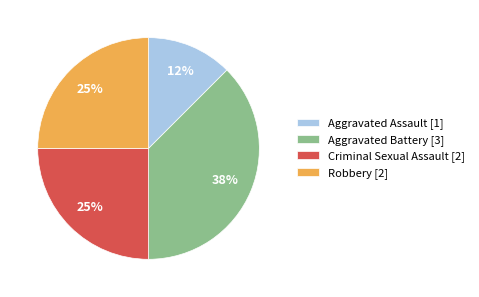

To the nearest percent, what is the average slice percentage?

25%